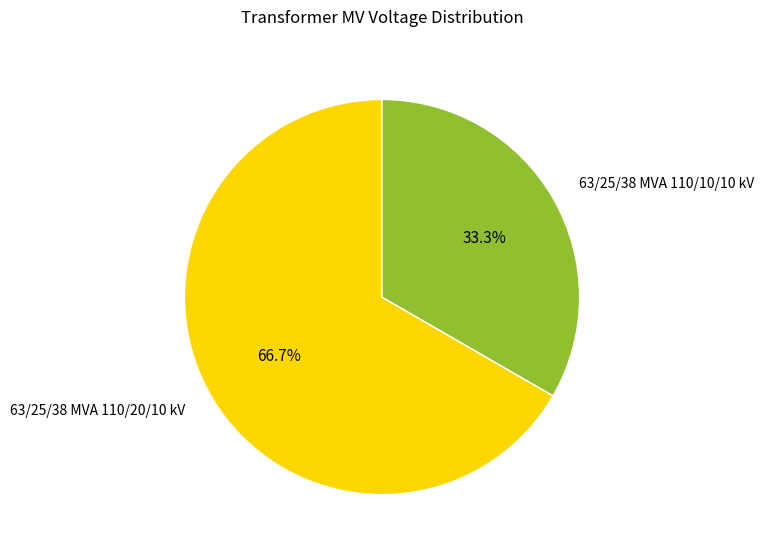

Combined, what portion of the pie is 63/25/38 MVA 110/20/10 kV and 63/25/38 MVA 110/10/10 kV?

100.0%